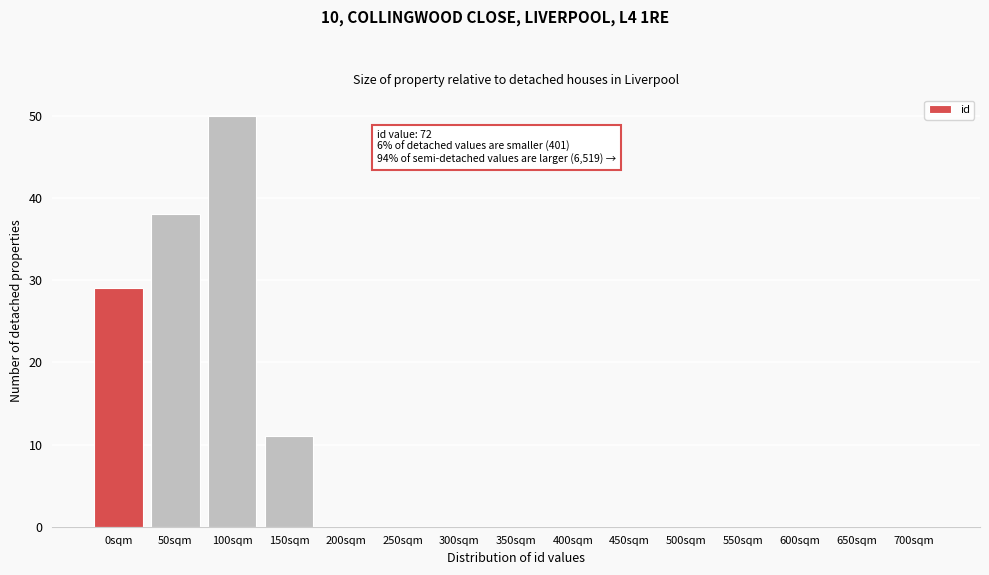

Reading right to left, list all the values displayed in this chart.

700sqm=0	650sqm=0	600sqm=0	550sqm=0	500sqm=0	450sqm=0	400sqm=0	350sqm=0	300sqm=0	250sqm=0	200sqm=0	150sqm=11	100sqm=50	50sqm=38	0sqm=29